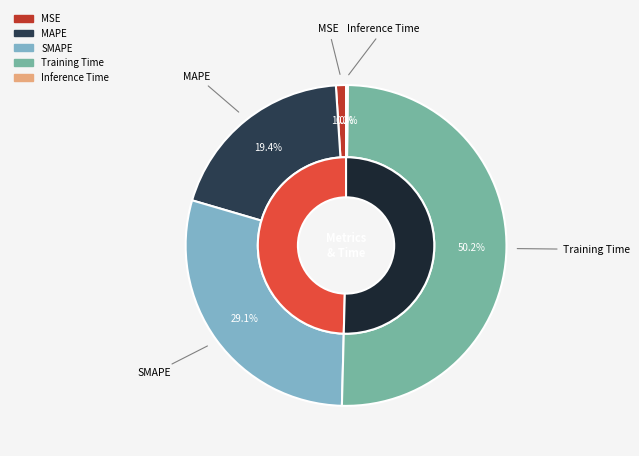

How many segments does this pie chart have?

5